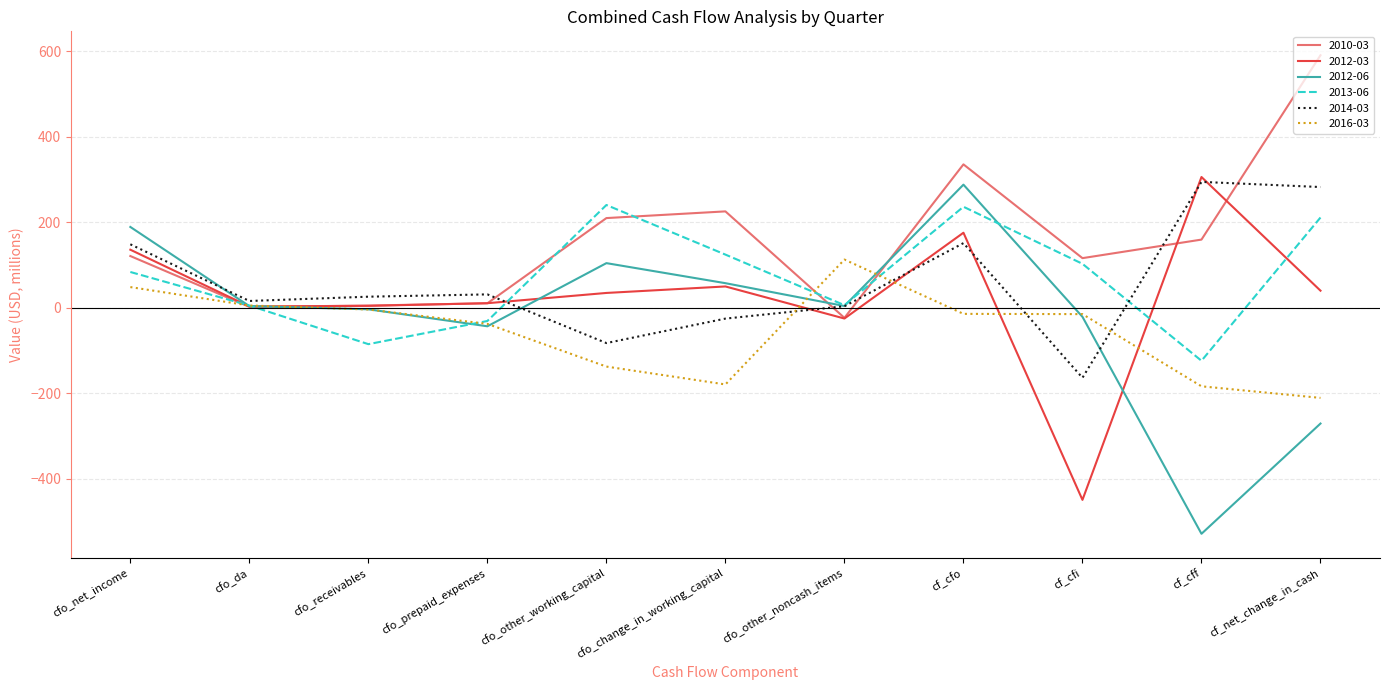

Is it true that 2012-06 equals 104.4 at cfo_other_working_capital?

True